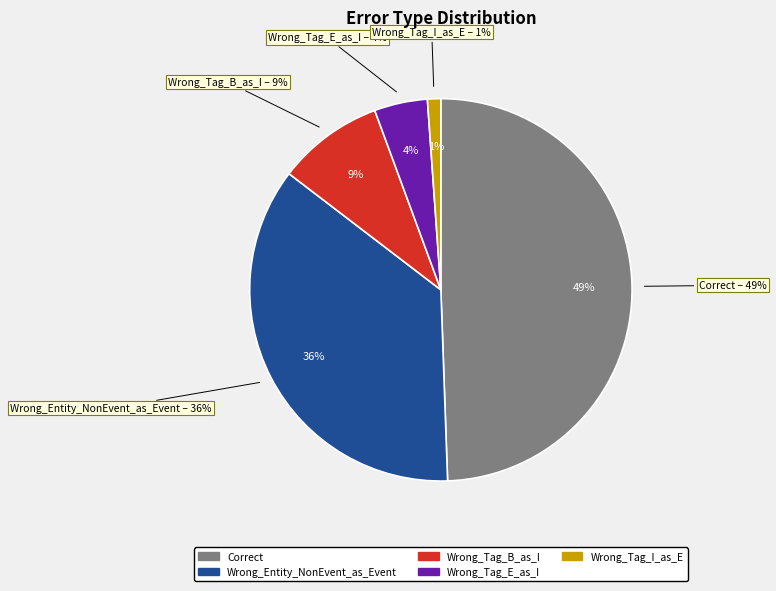

To the nearest percent, what is the difference between the Correct and Wrong_Tag_E_as_I slice percentages?

45%